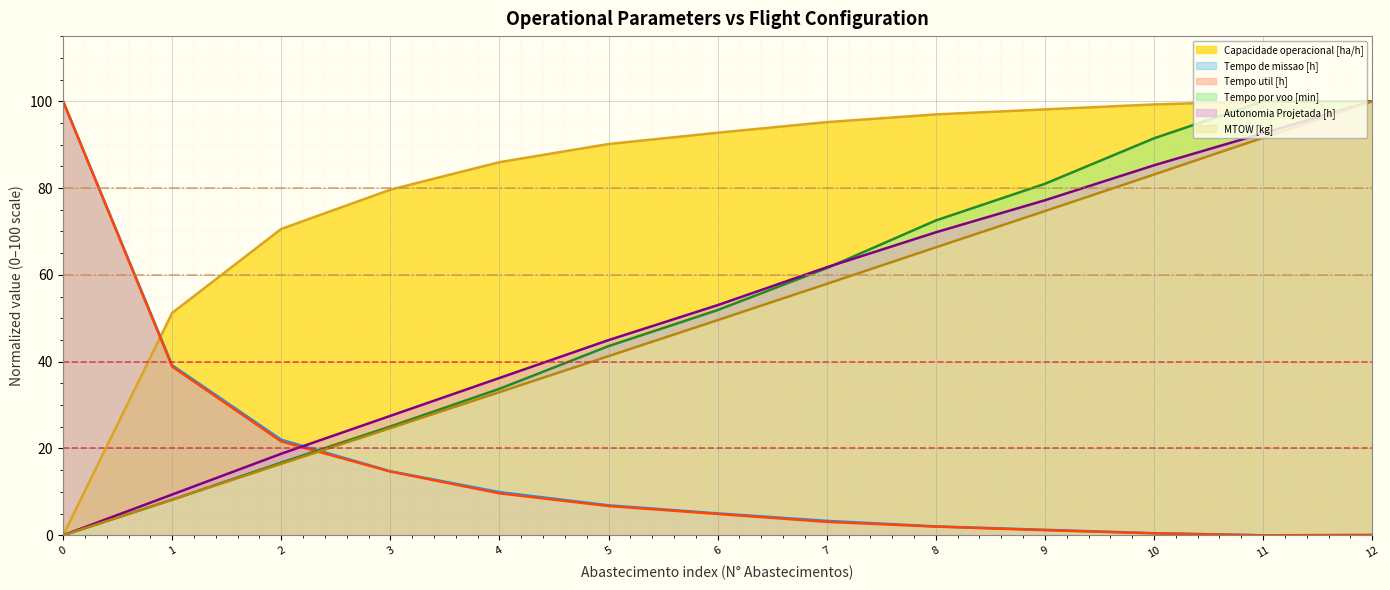

Which series changed the most between 1 and 10?

Tempo por voo [min]